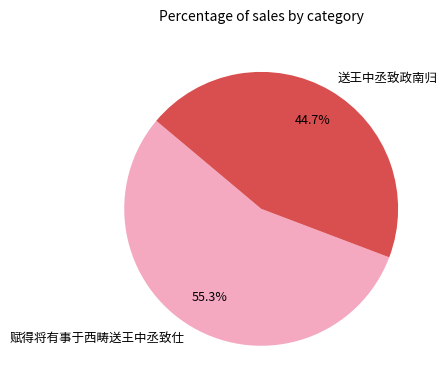

True or false: 赋得将有事于西畴送王中丞致仕 accounts for 63% of the total.

False